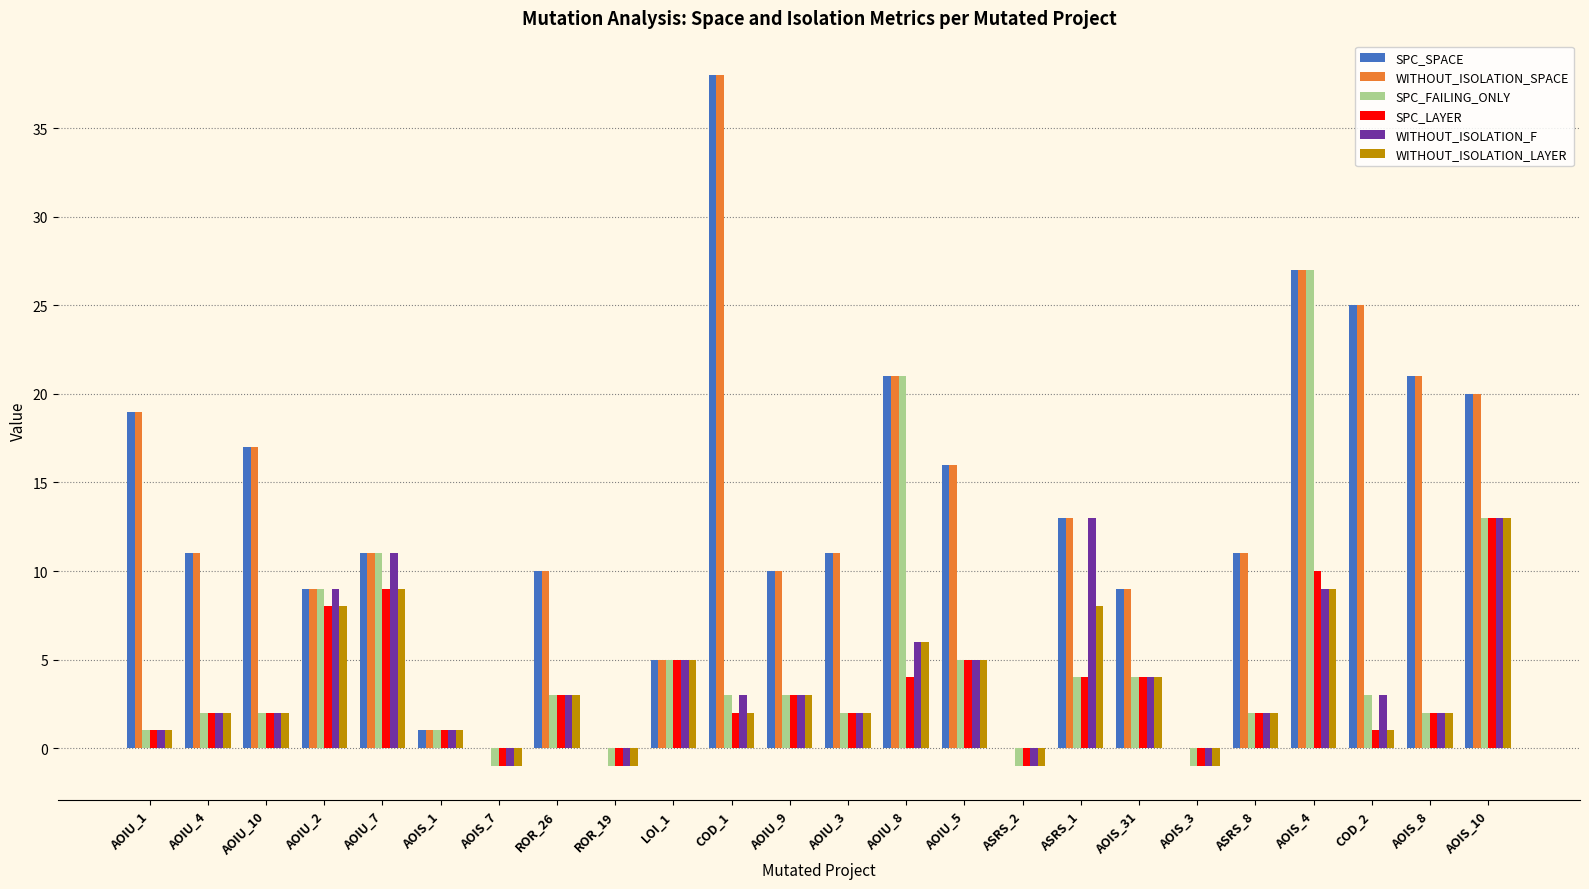

Are the bars grouped side by side (vs. stacked)?

Yes